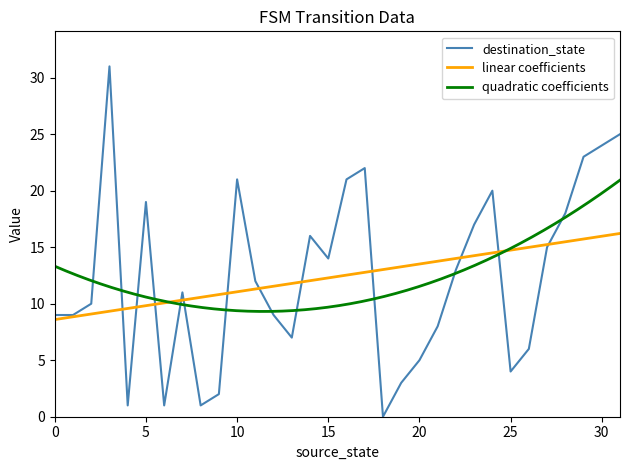

How many values are below 12?

16